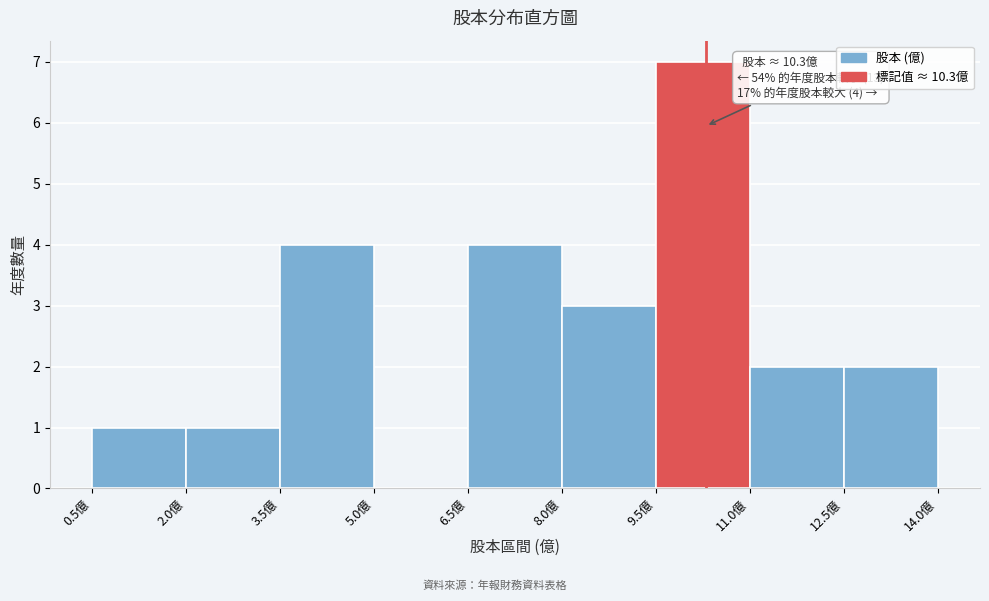

Over which range of the x-axis is the bar tallest?

9.5 to 11.0